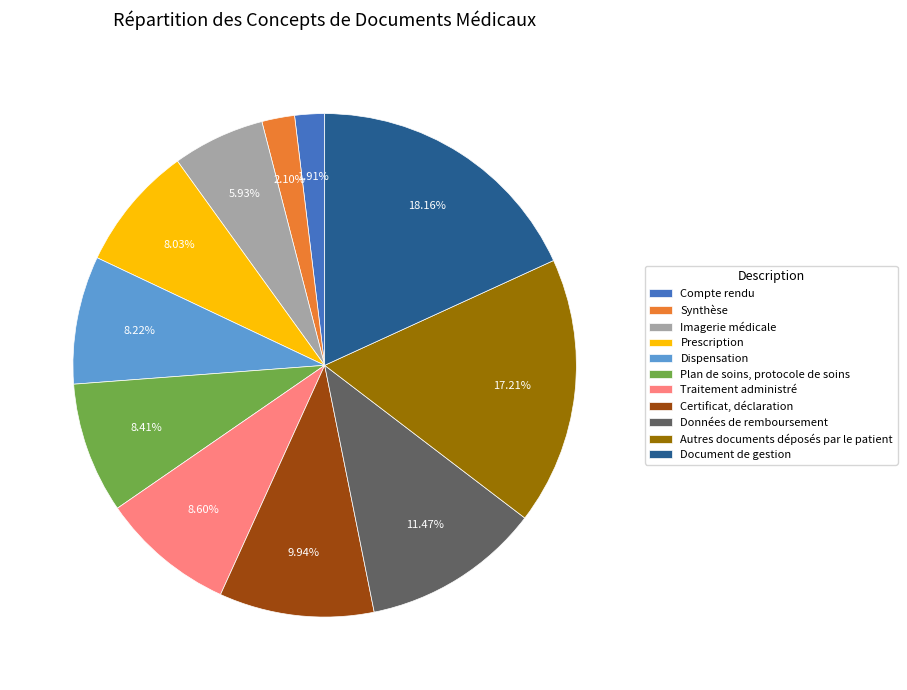

Does Compte rendu represent more than half of the total?

No